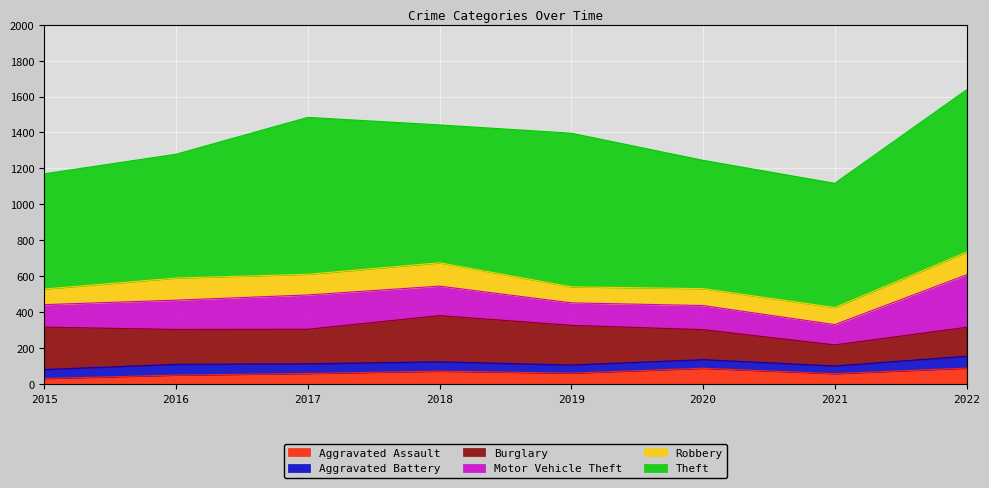

What is the value of the Motor Vehicle Theft point at the 1st from the left?

125